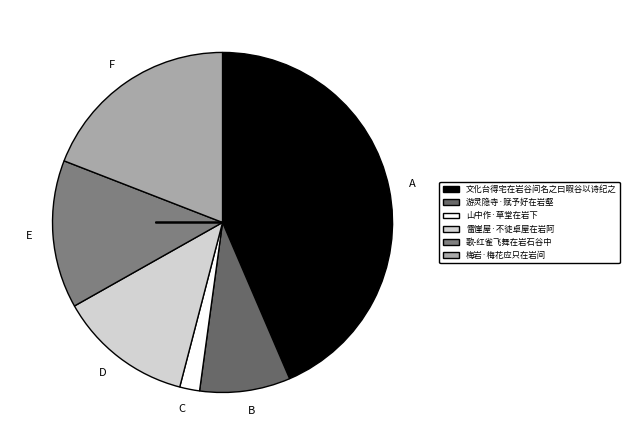

Does any single category account for the majority?

No